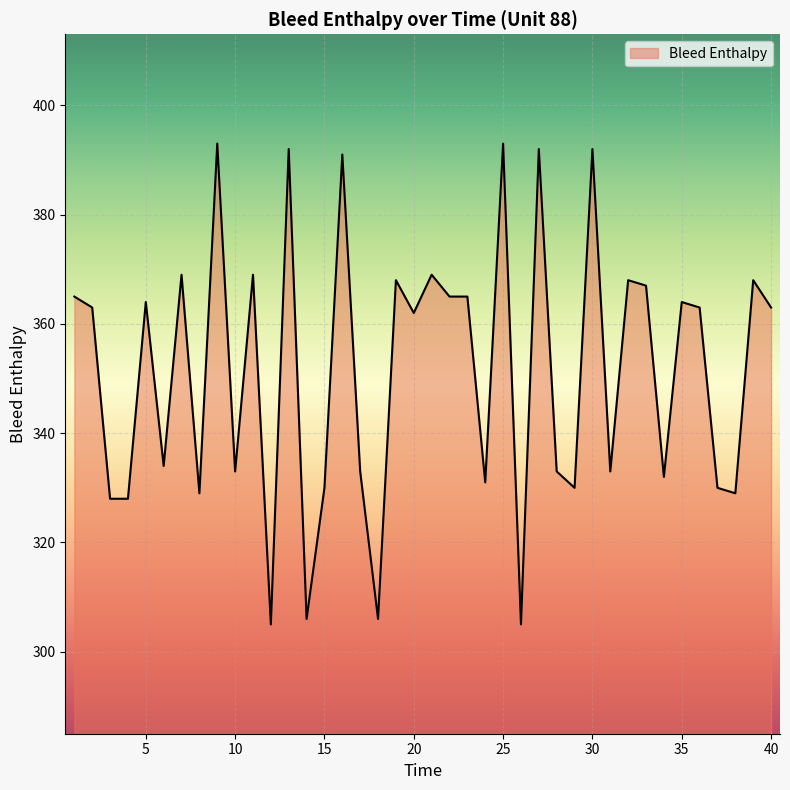

What is the maximum value shown in the chart?

393